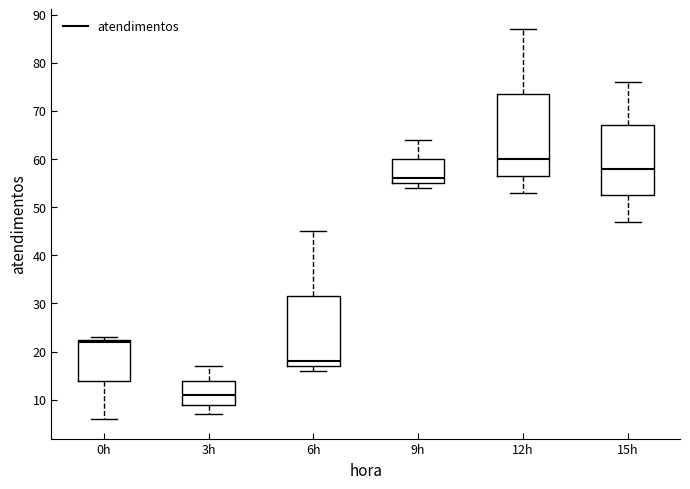

Which box's median line is the lowest?

3h